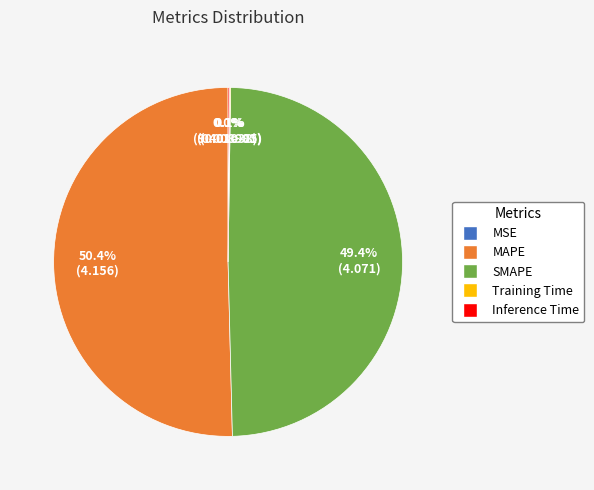

Which category has the biggest portion of the pie?

MAPE